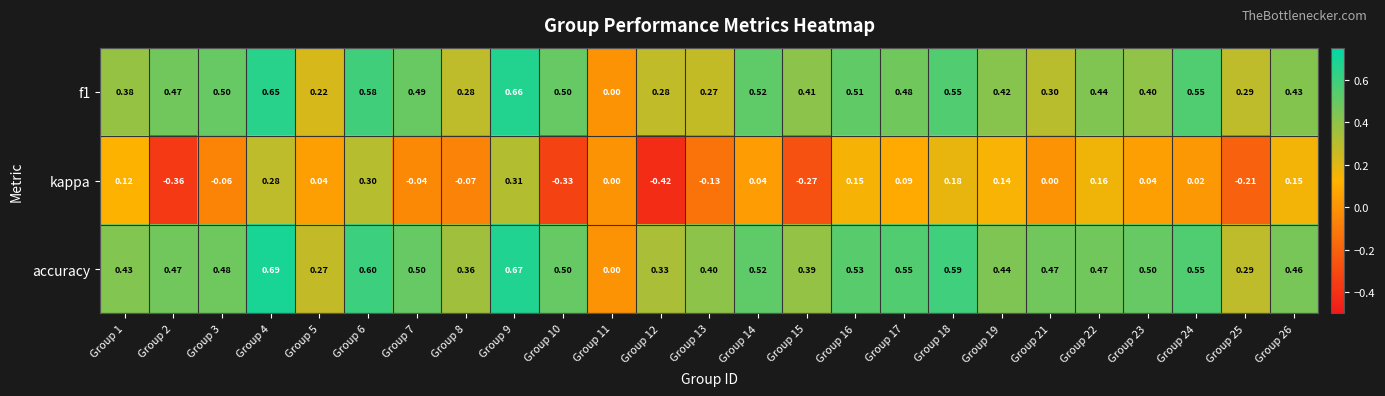

Which series changed the most between Group 7 and Group 15?

kappa